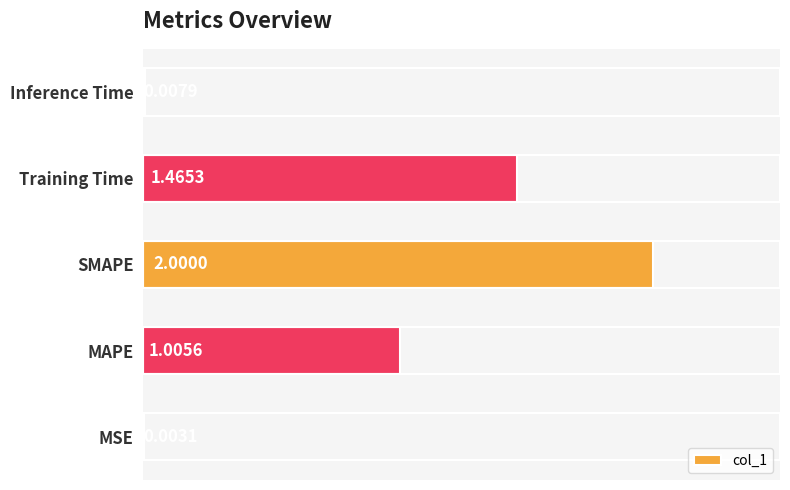

What is the sum of the values at Training Time and MAPE?

2.5